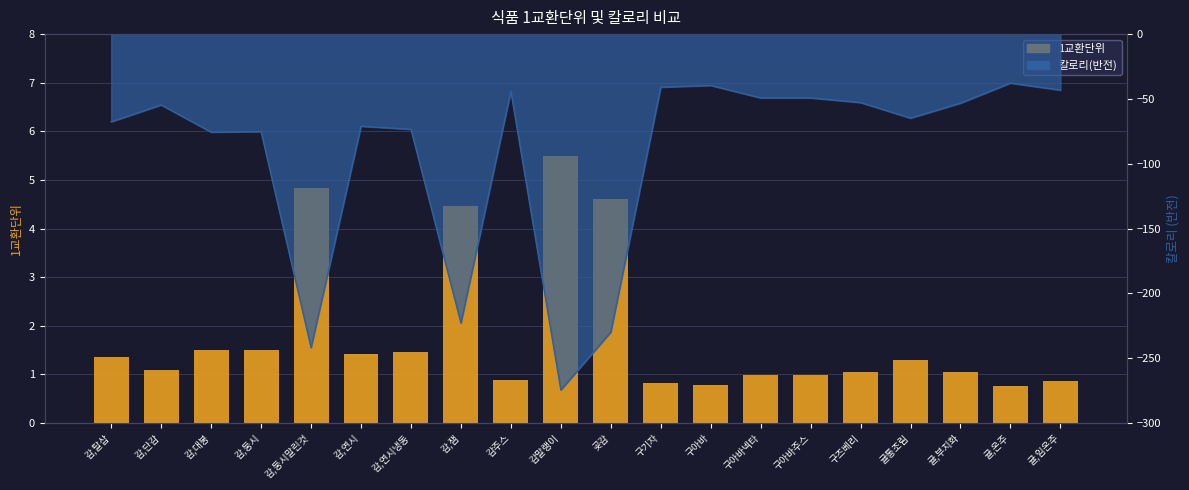

Rank the series at 감,연시 from lowest to highest value.

칼로리, 1교환단위